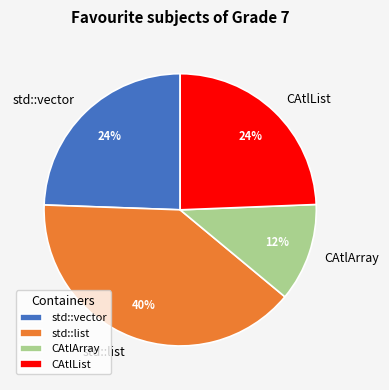

Is there a majority slice in this chart?

No